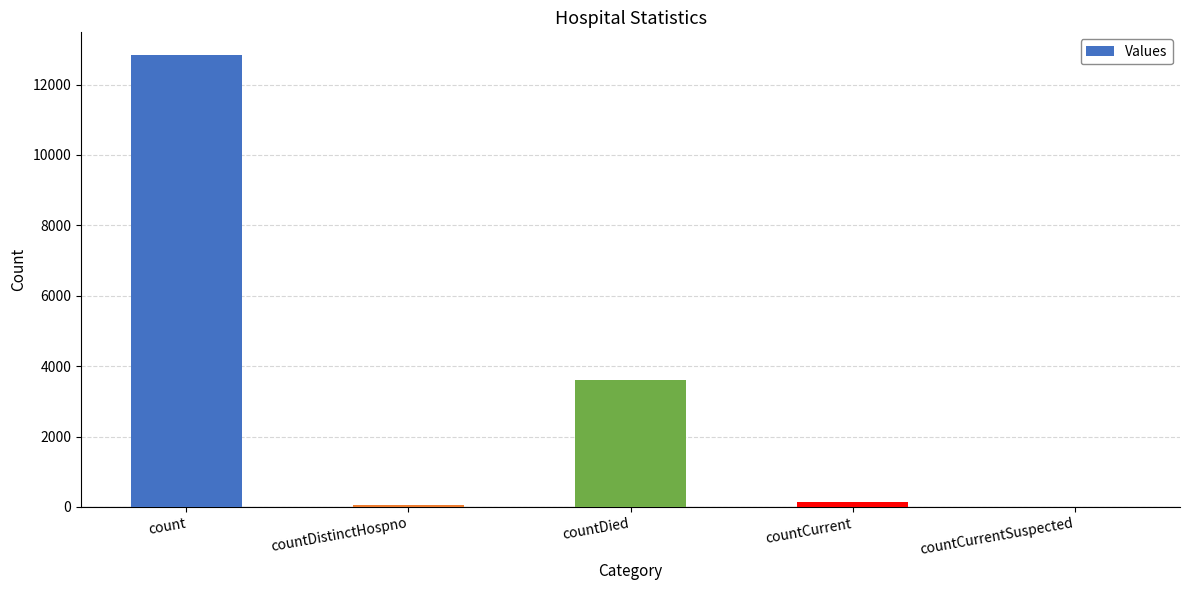

At which label is the value closest to 6421?

countDied